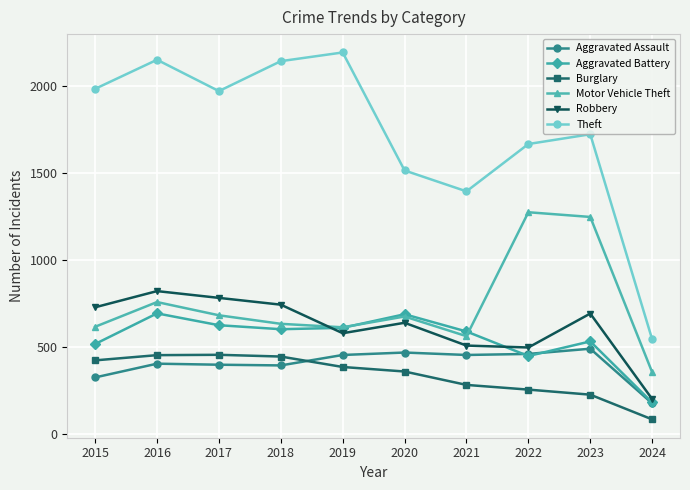

Which series changed the most between 2016 and 2019?

Robbery